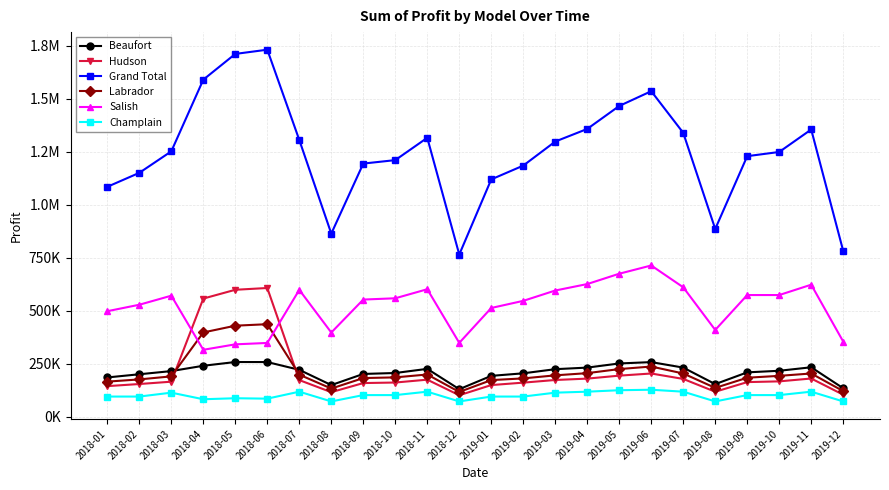

Between 2018-10 and 2018-06, which is larger?

2018-06